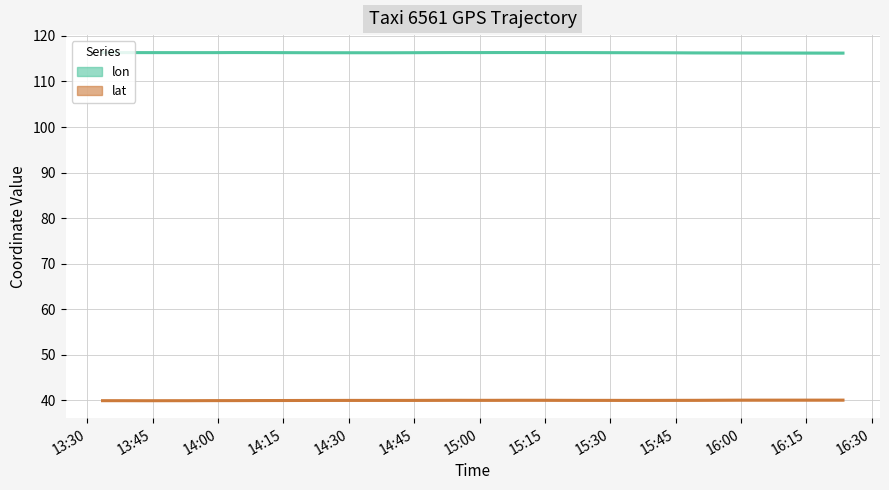

Which series has the largest total across all categories?

lon (line)